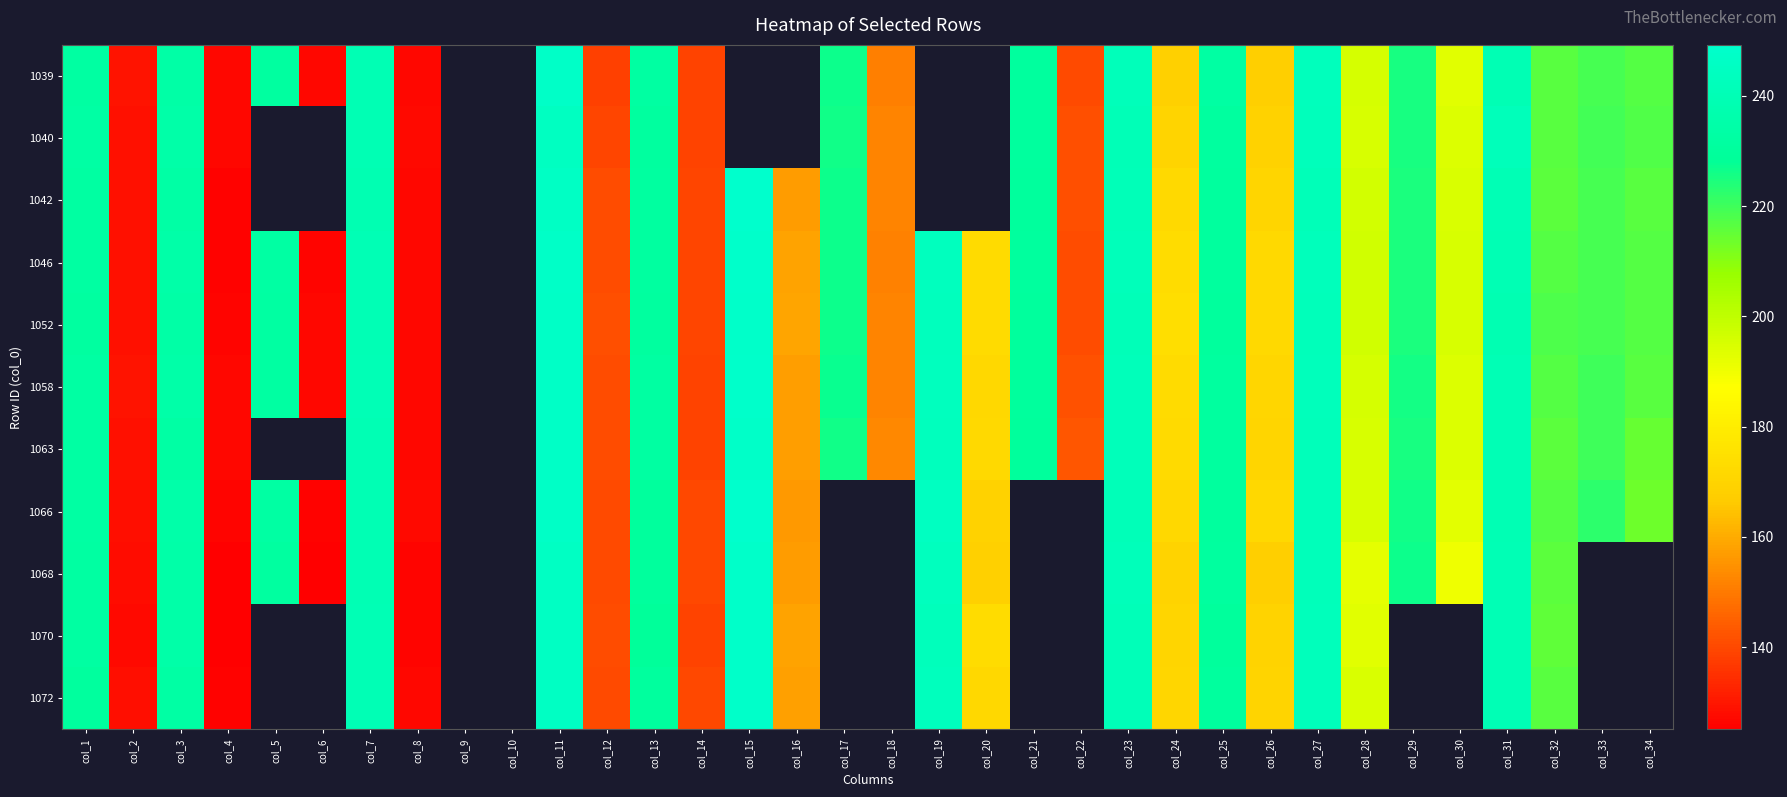

Read the 1040 value at col_23.

240.8